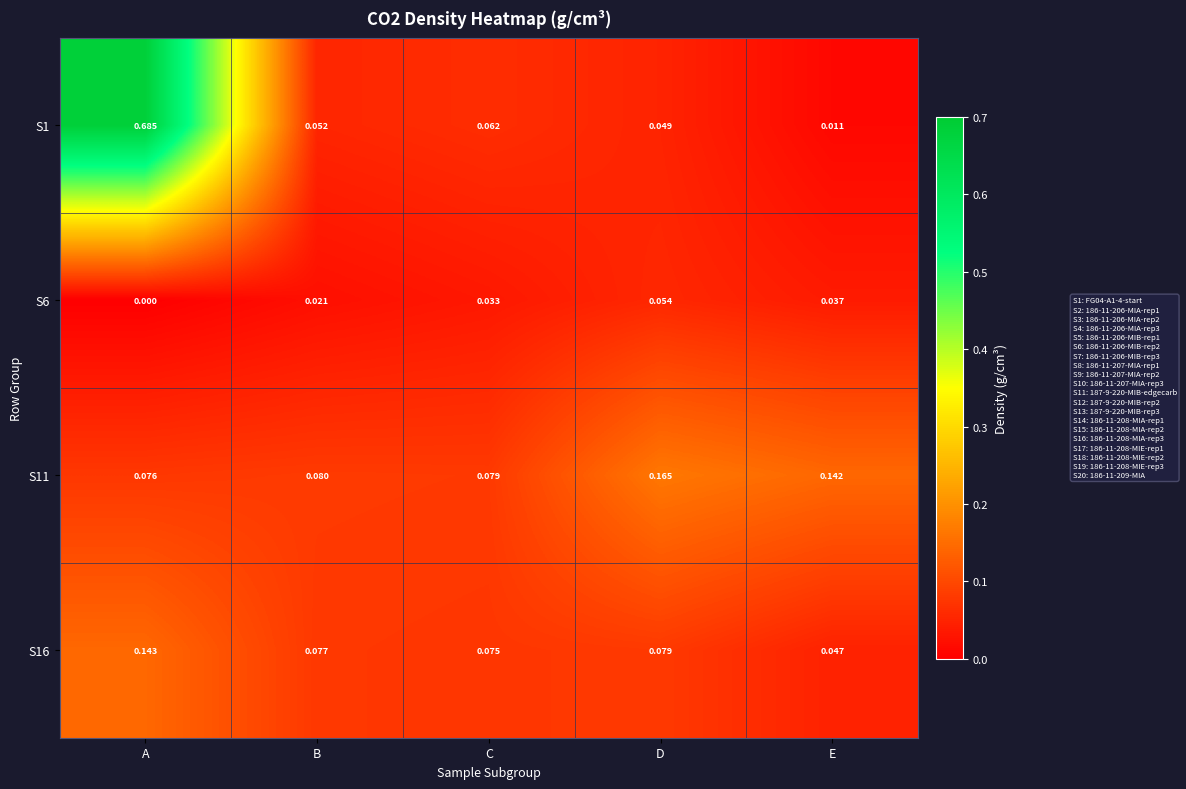

Is the value of S11 at E greater than the value of S6 at C?

Yes